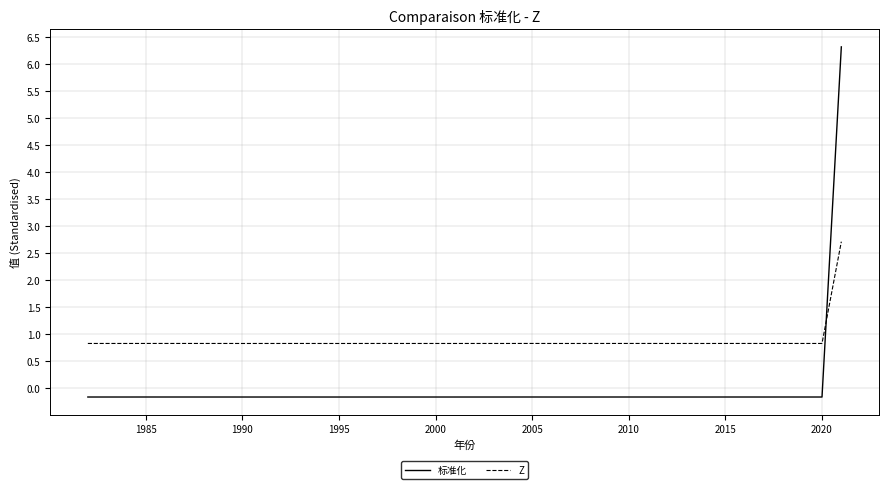

Rank the series by their average value, from lowest to highest.

标准化, Z